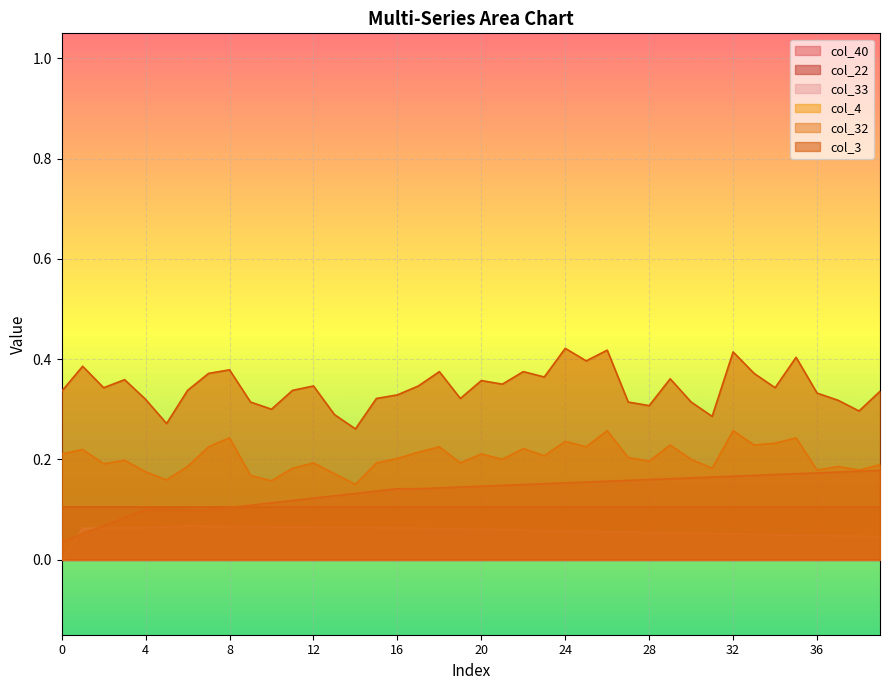

What is the total value across all series at 30?

0.7